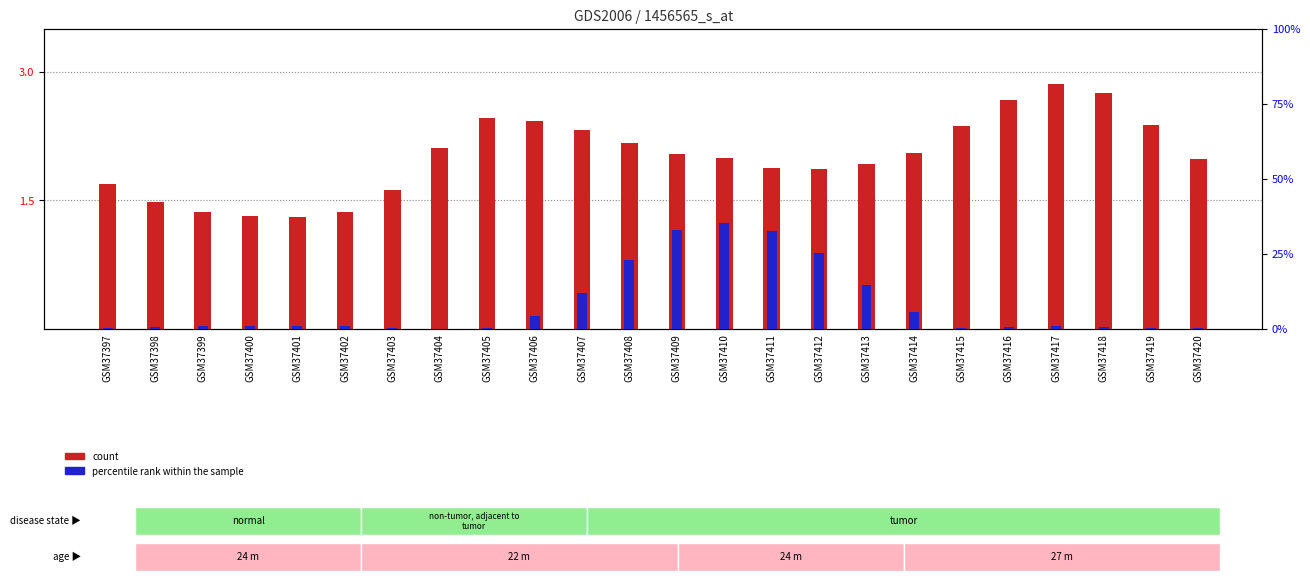

The value of percentile rank within the sample at GSM37410 is 0.1. True or false?

False